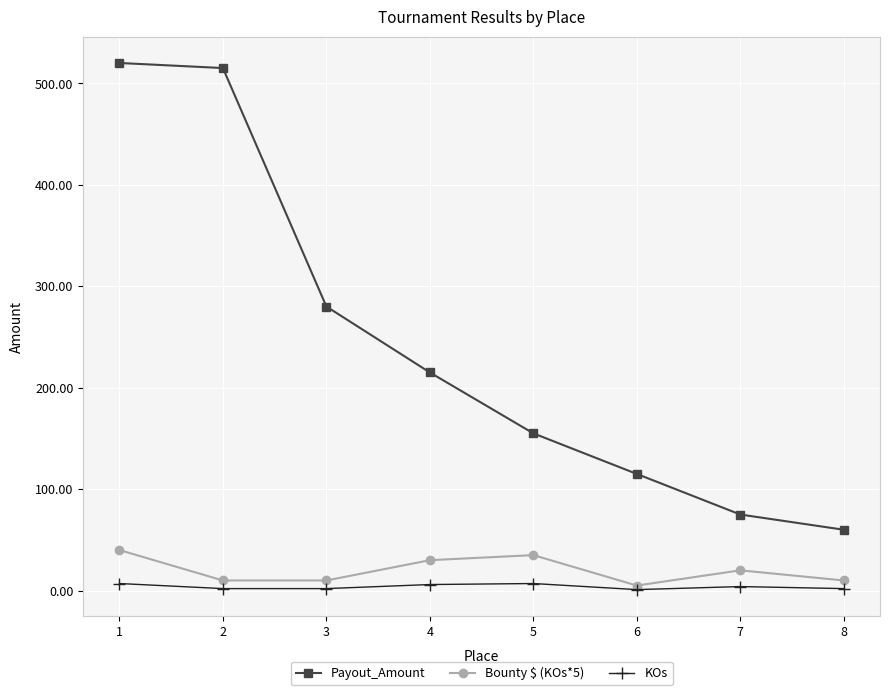

True or false: Bounty $ (KOs*5) and Payout_Amount cross at least once.

False